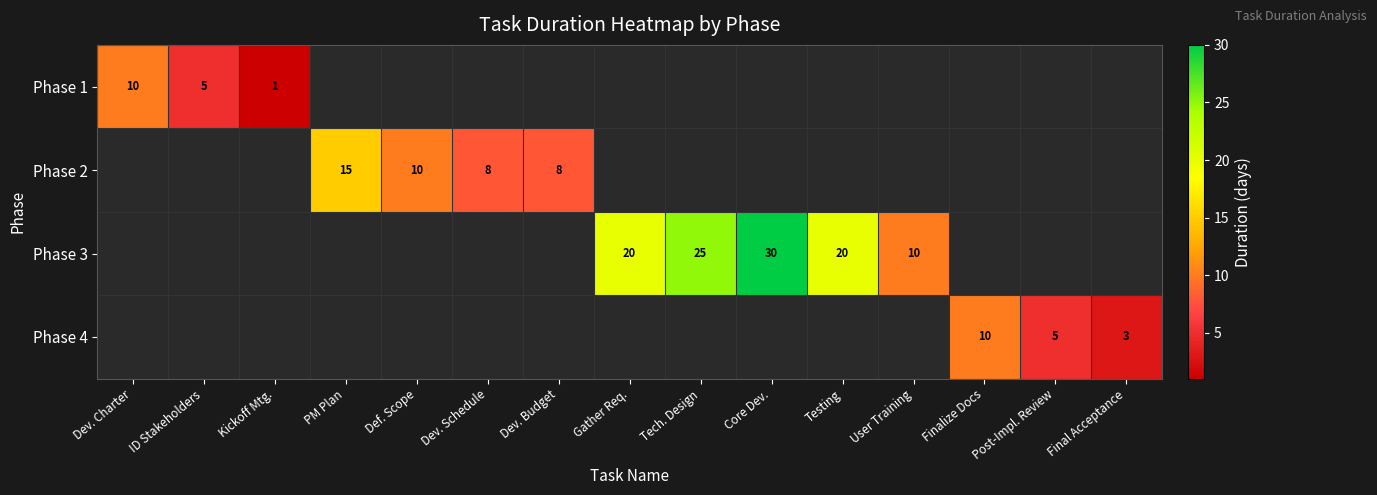

Which label corresponds to the smallest value in the chart?

PM Plan